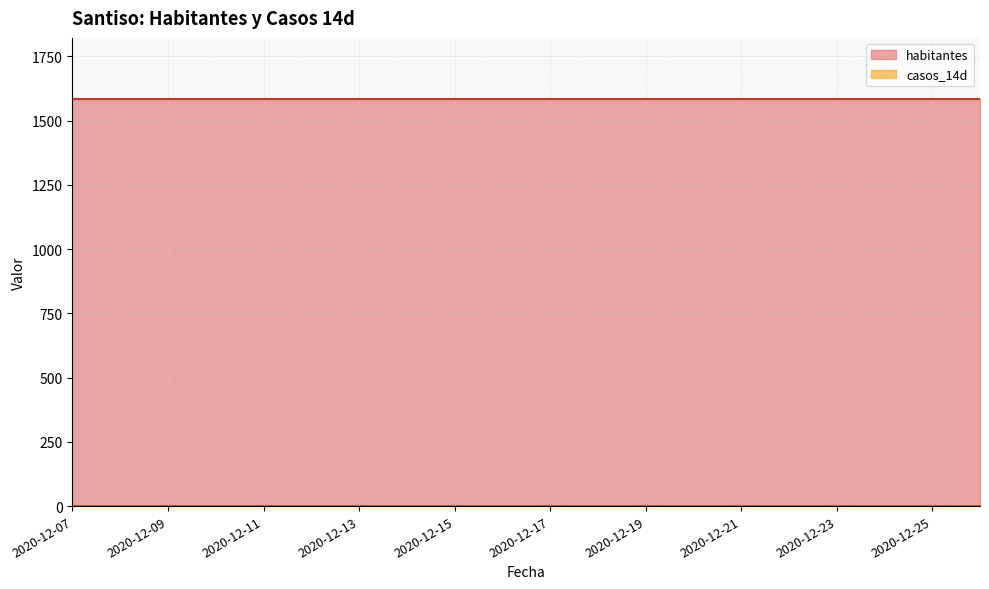

Which category has the highest value across all series?

2020-12-07